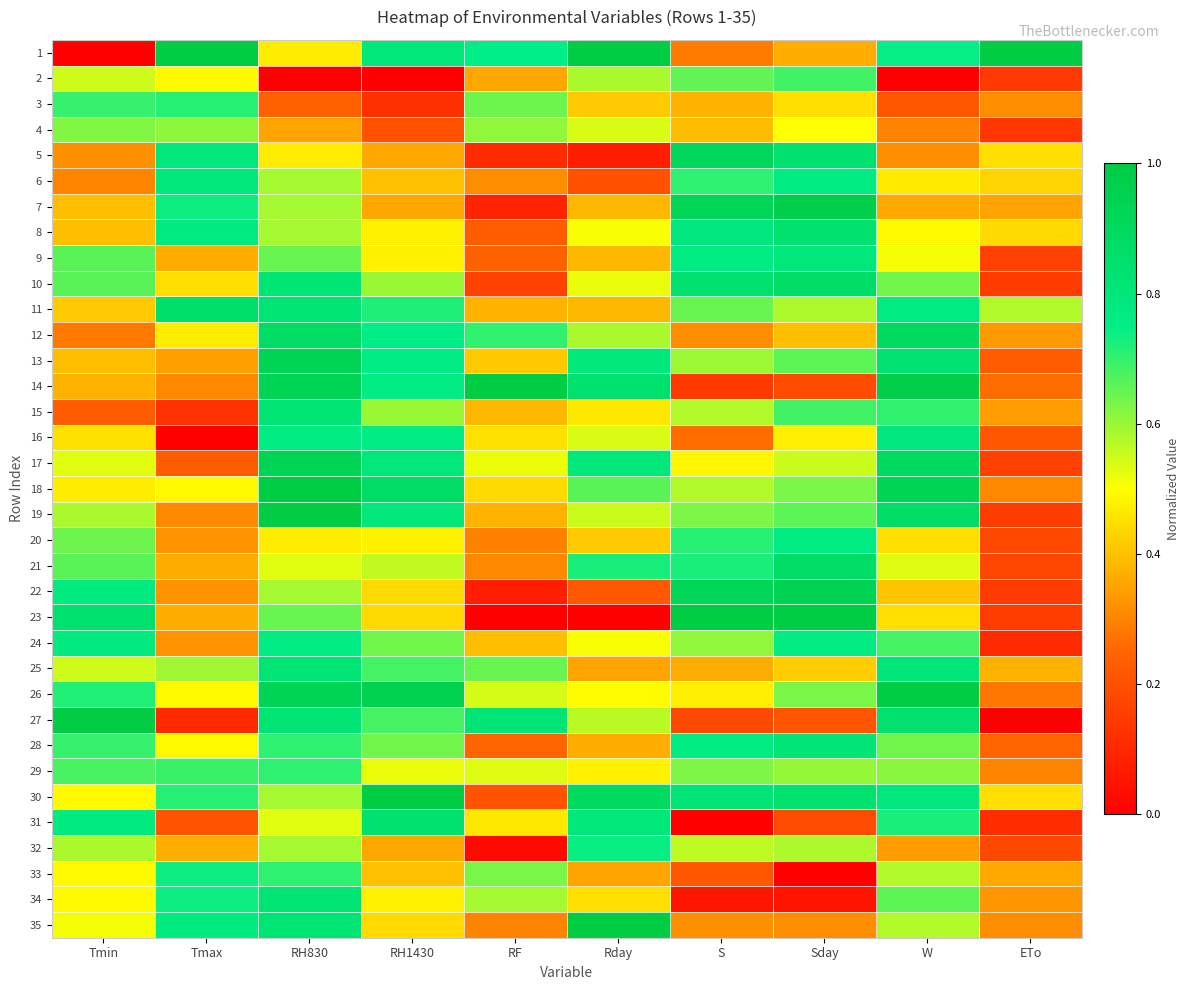

How many data points does each series have?

10